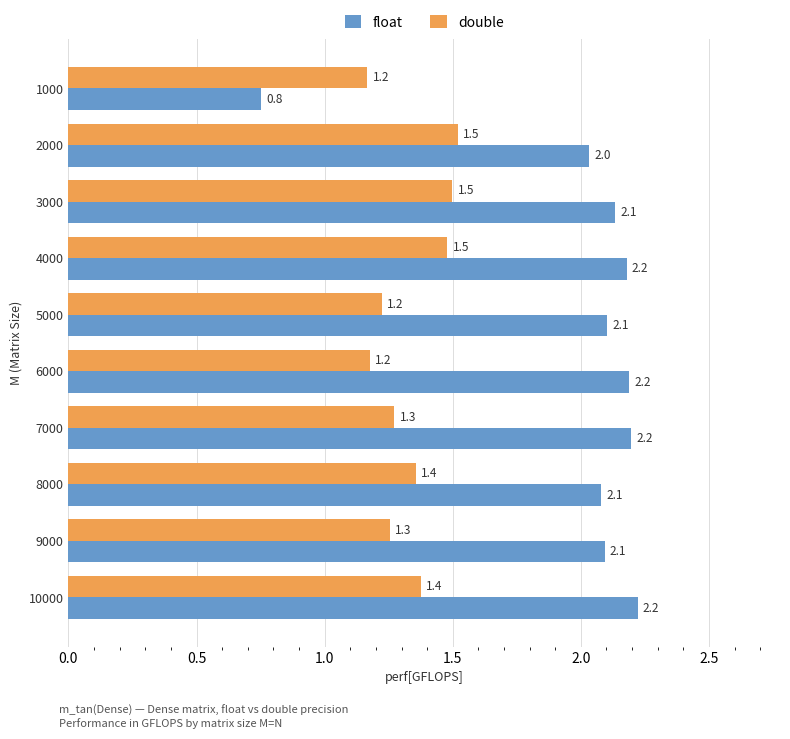

What is the spread (max minus min) of values at 7000?

0.9